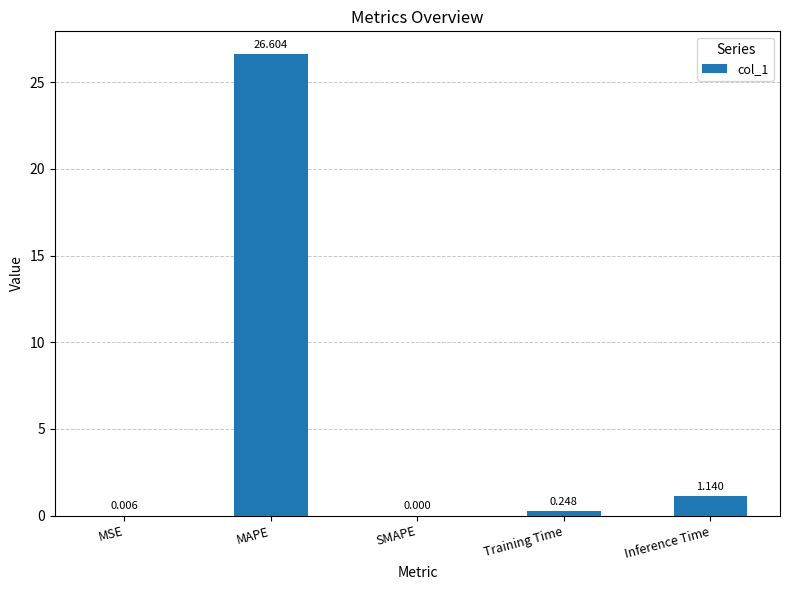

What is the sum of all values?

28.0